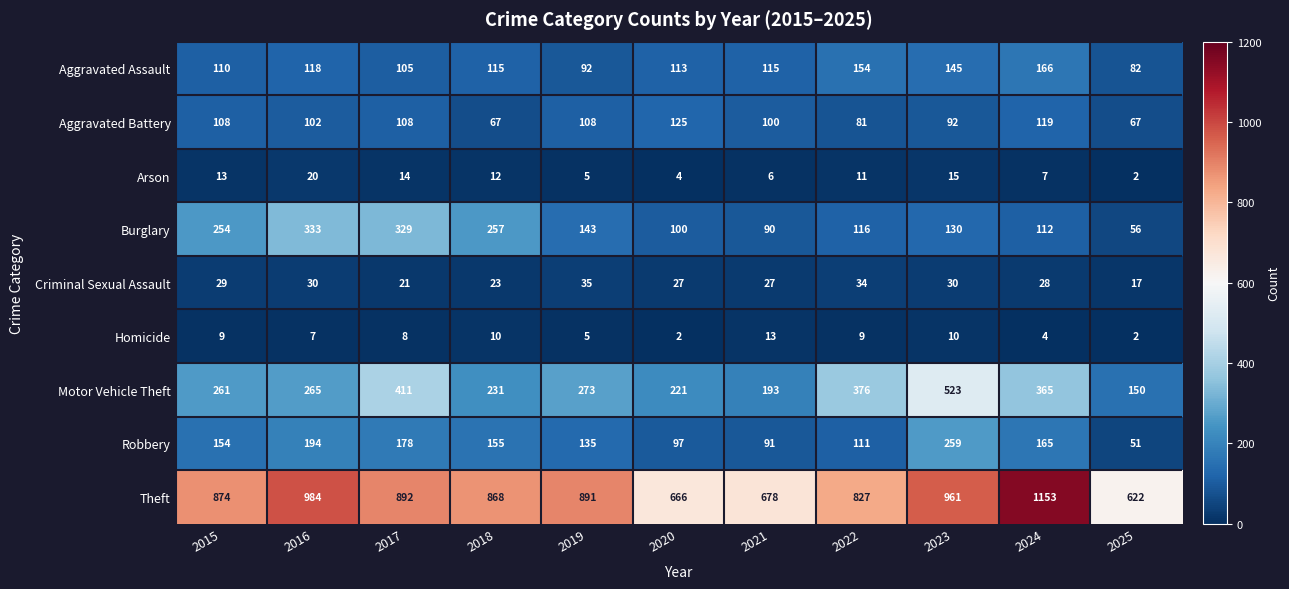

What is the difference between the maximum and minimum values in the Theft series?

531